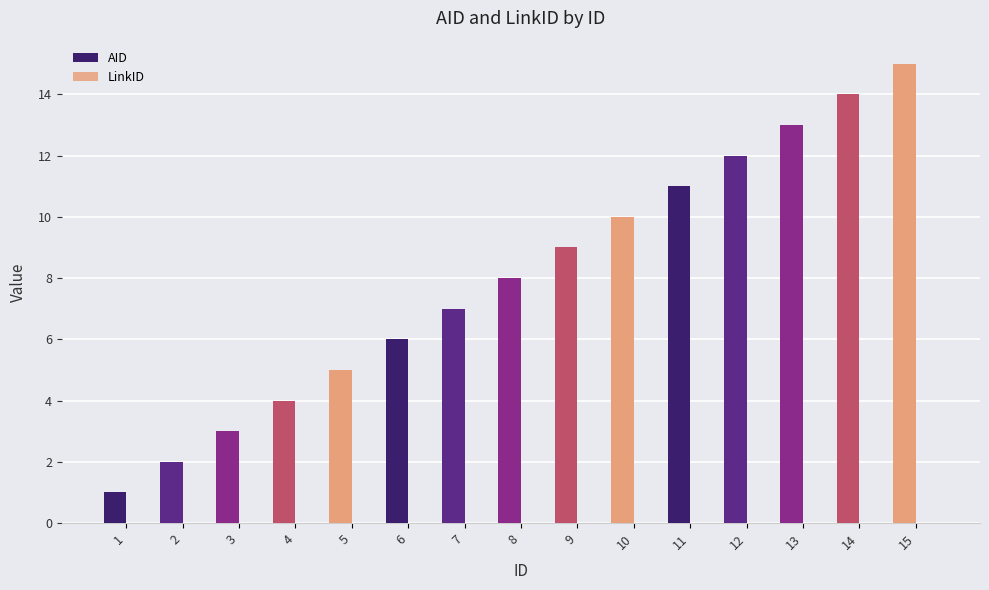

What is the greatest value displayed?

15